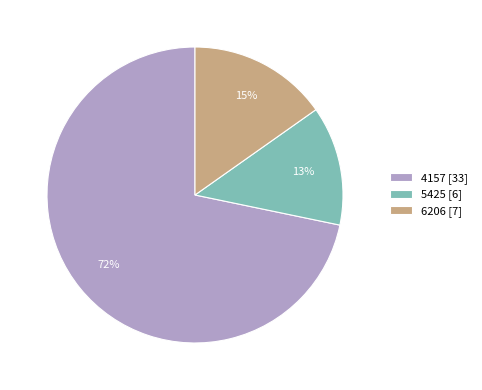

Does 4157 represent more than half of the total?

Yes